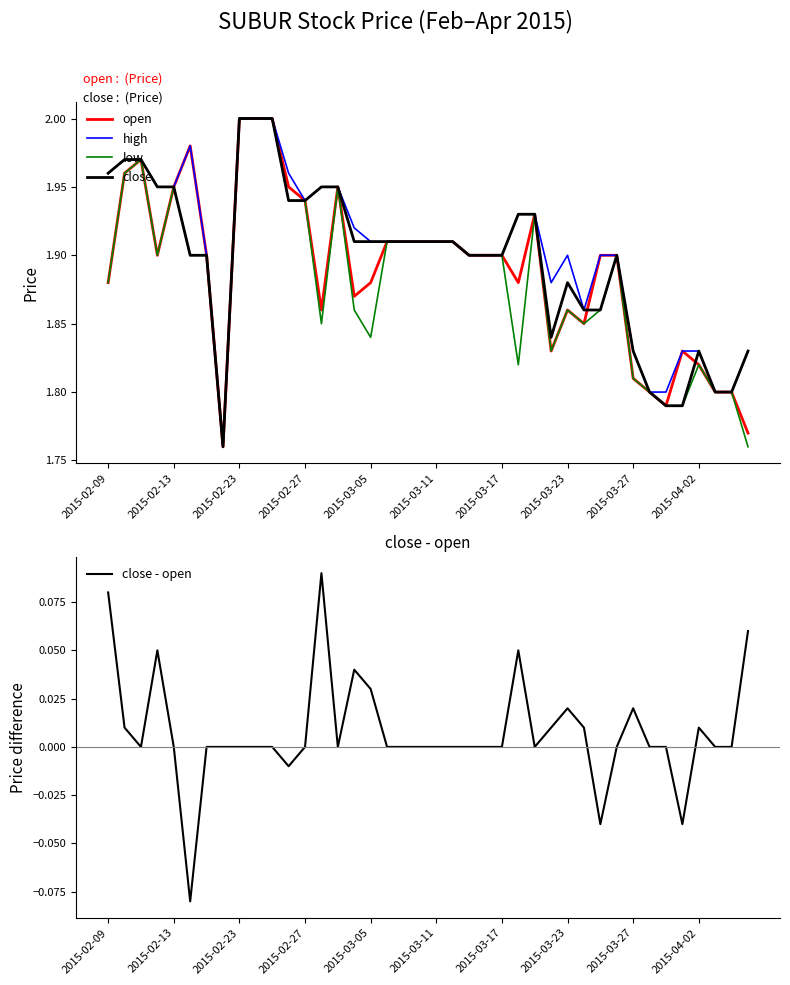

True or false: low and close cross at least once.

False